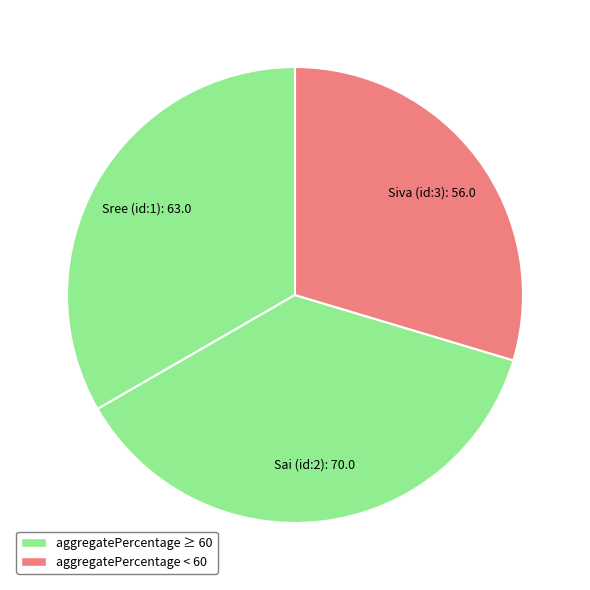

Which category has the biggest portion of the pie?

Sai (id:2)